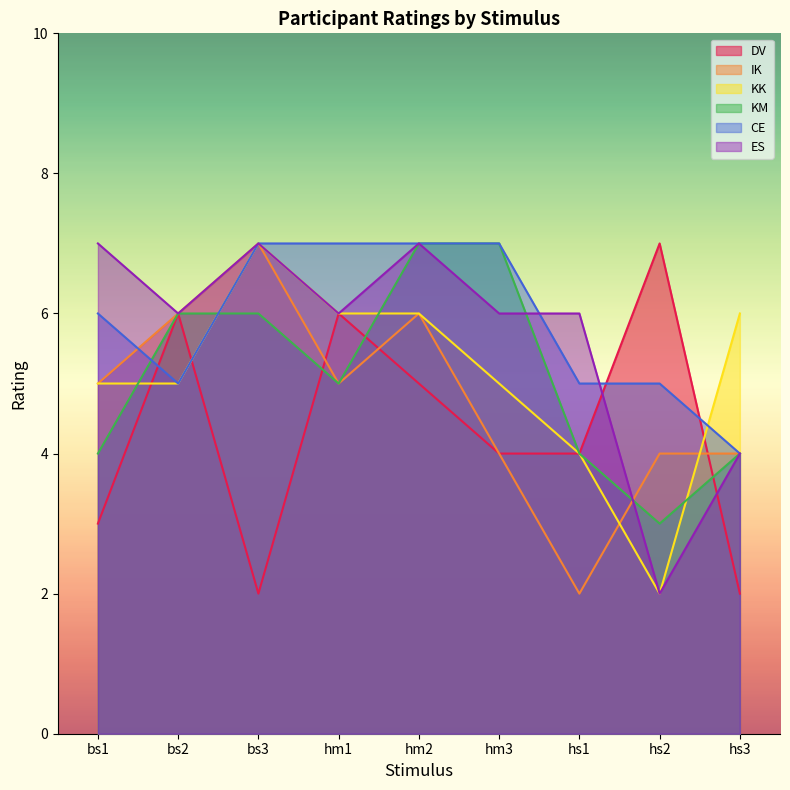

Which has a higher value, hm3 or bs1?

hm3